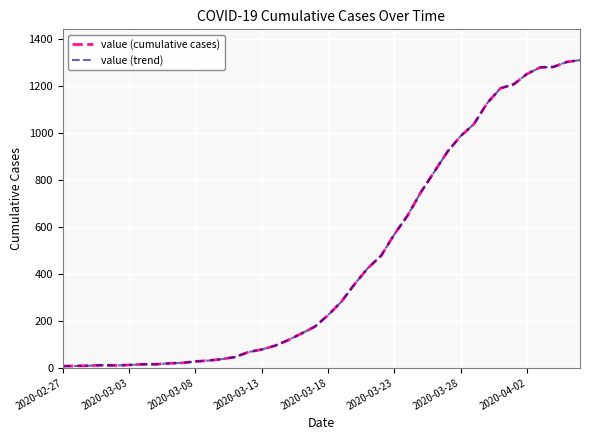

Does the chart display data point markers on the line(s)?

No